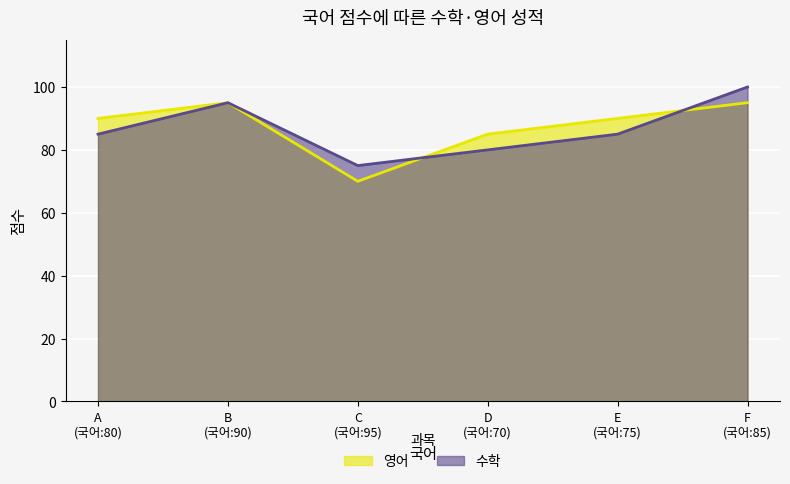

What is the highest value of the 영어 series?

95